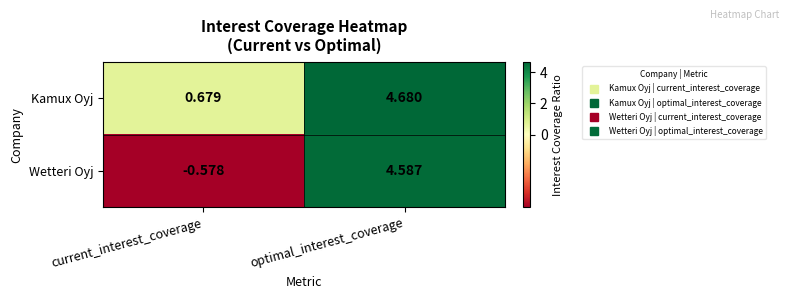

Which category has the lowest value in the Kamux Oyj series?

current_interest_coverage